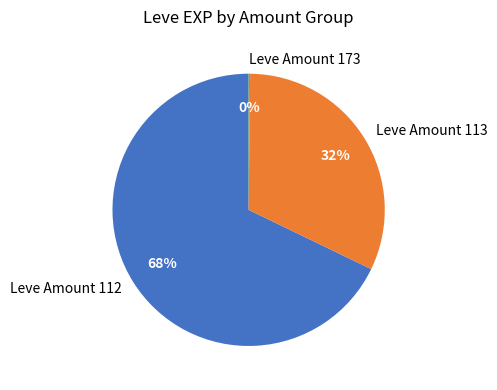

What is the majority slice?

Leve Amount 112